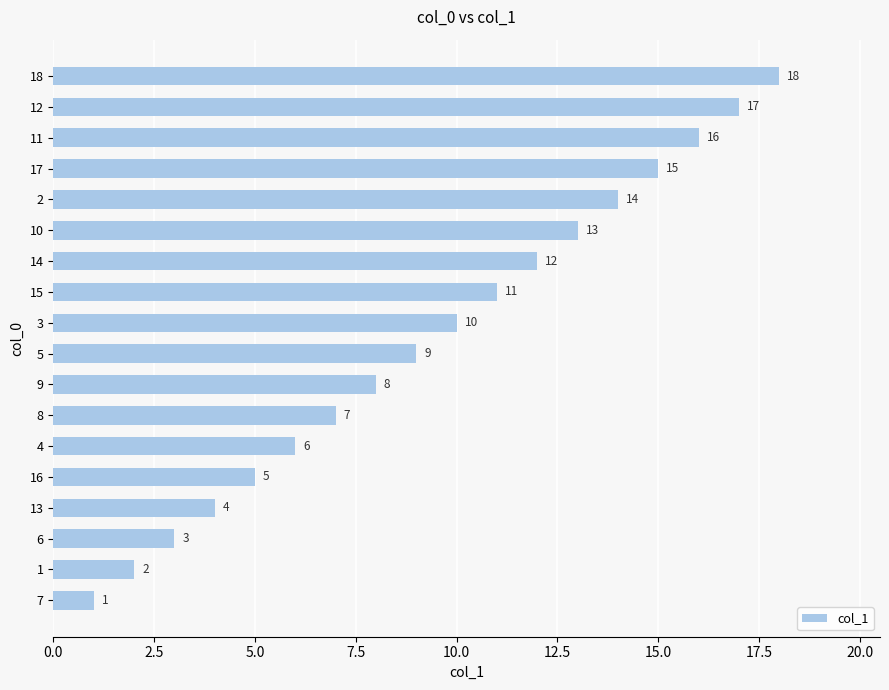

Are the bars horizontal?

Yes